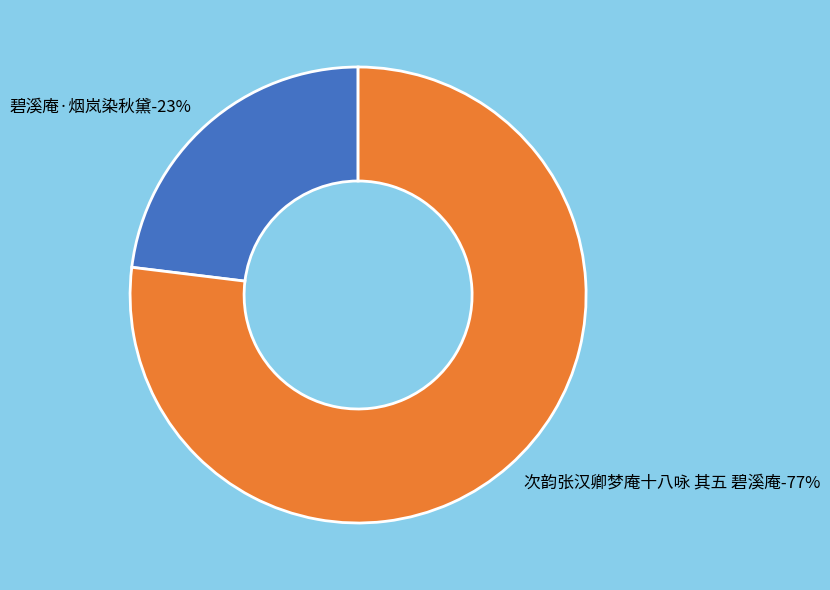

How many segments does this pie chart have?

2